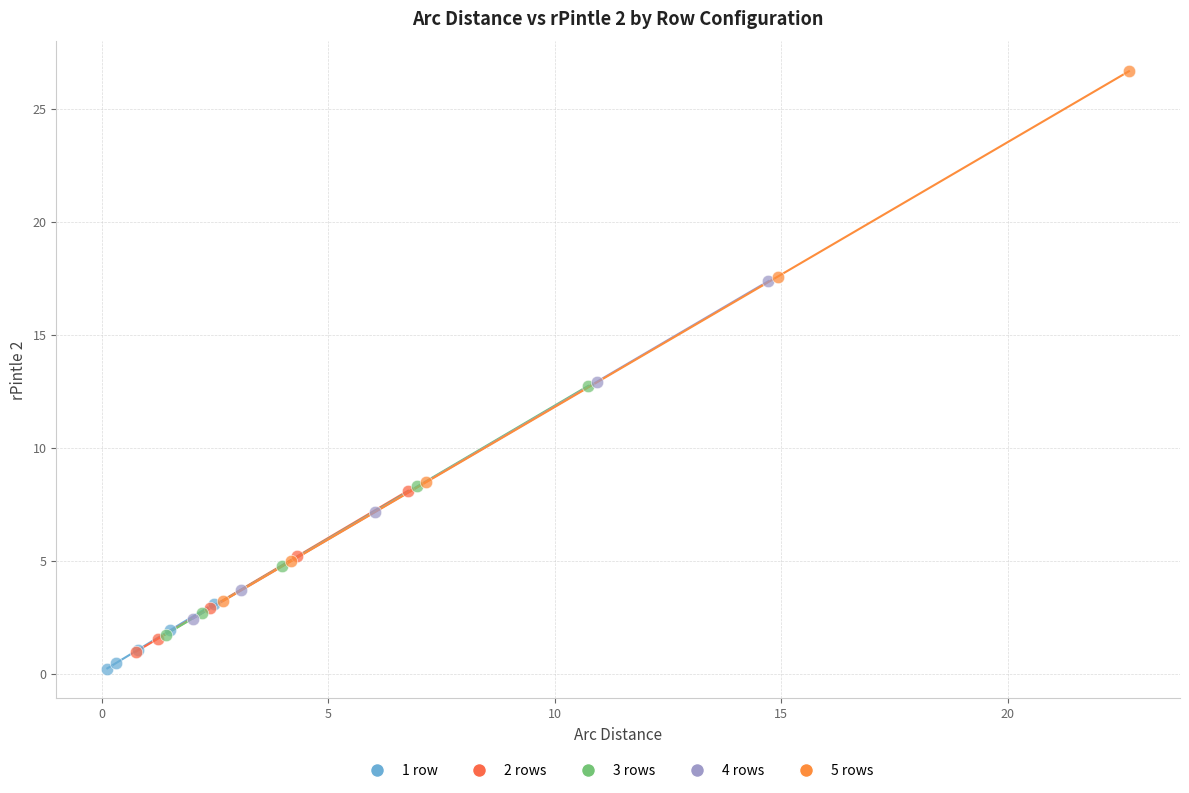

Which series reaches the maximum Y coordinate?

5 rows